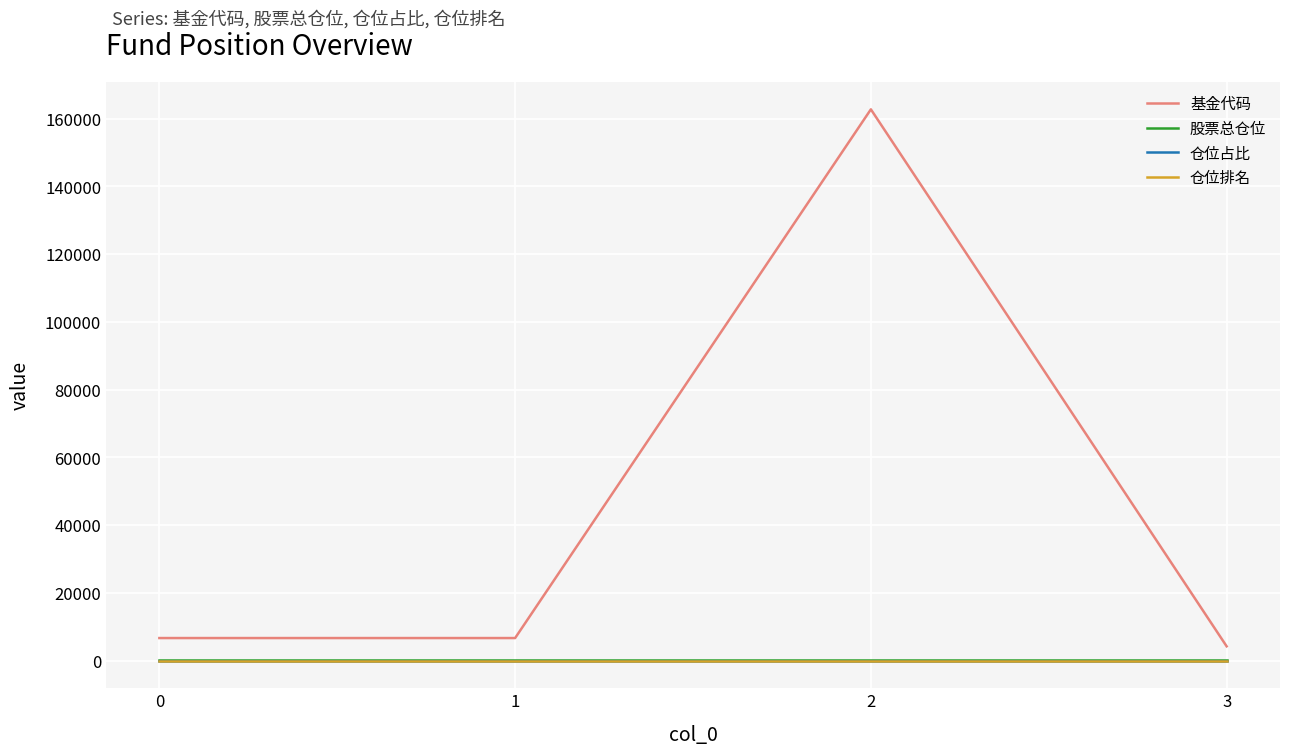

True or false: 仓位排名 has a value of 1.0 at 0.

True